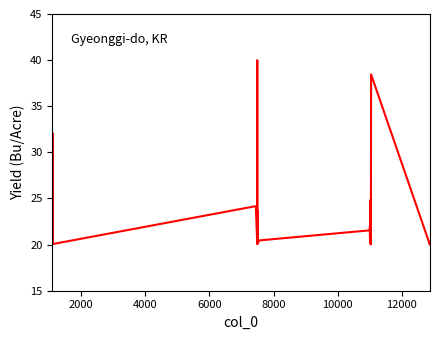

What is the minimum value shown in the chart?

20.0